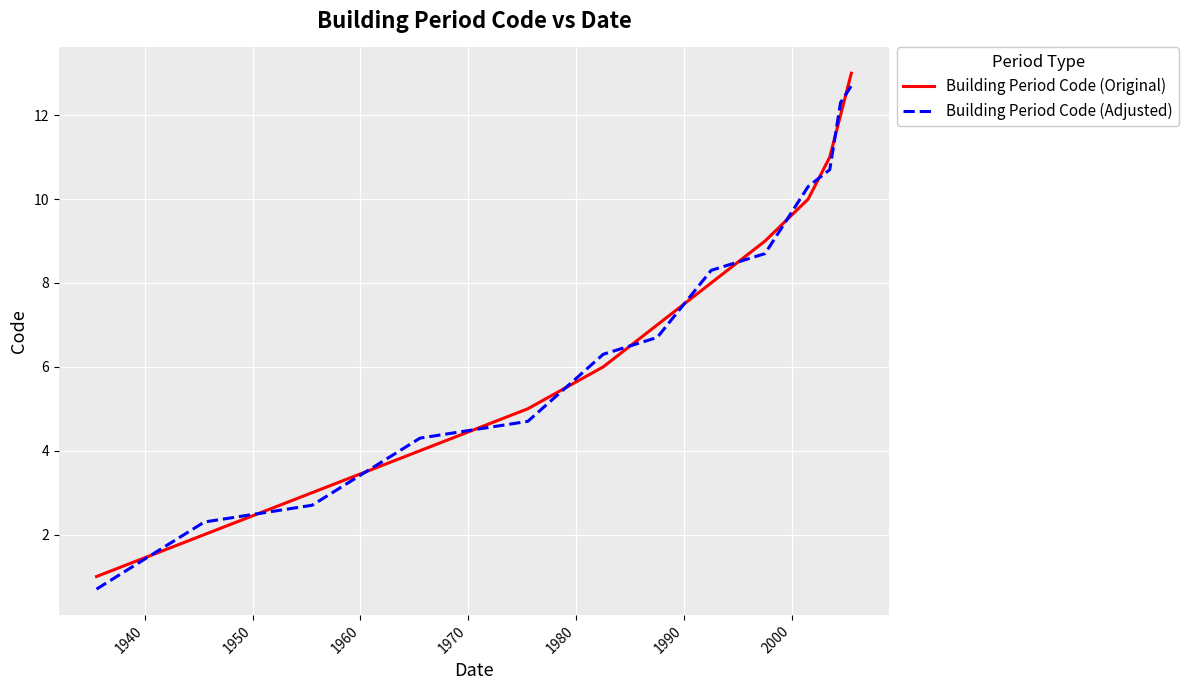

After their last crossing, which series has the higher values: Building Period Code (Adjusted) or Building Period Code (Original)?

Building Period Code (Original)